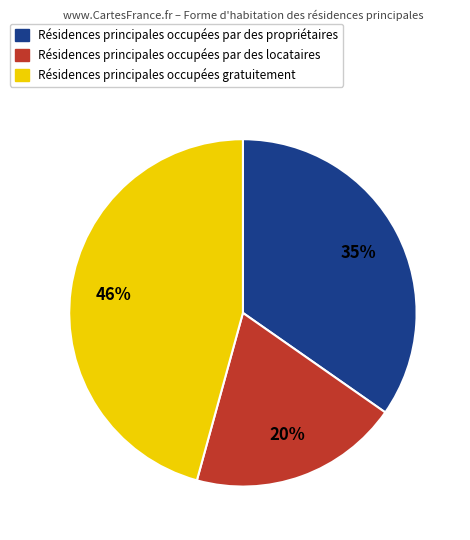

The Résidences principales occupées par des locataires slice represents 7% of the pie. True or false?

False